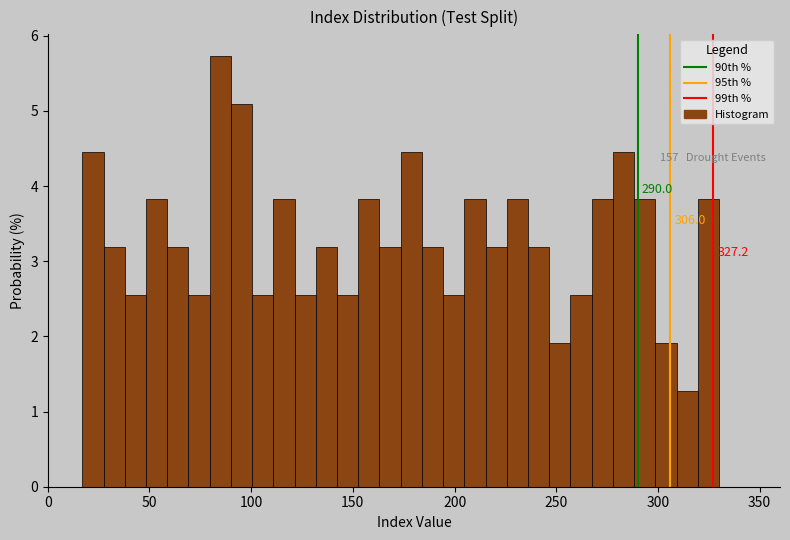

Read against the x-axis, roughly where is the centre of the tallest bar?

85